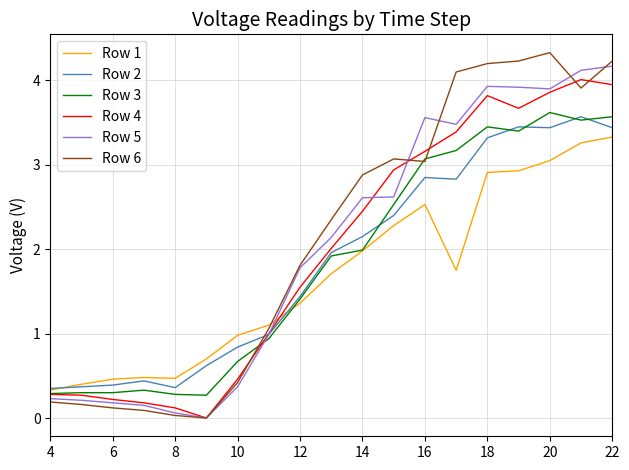

What is the greatest value displayed?

4.3